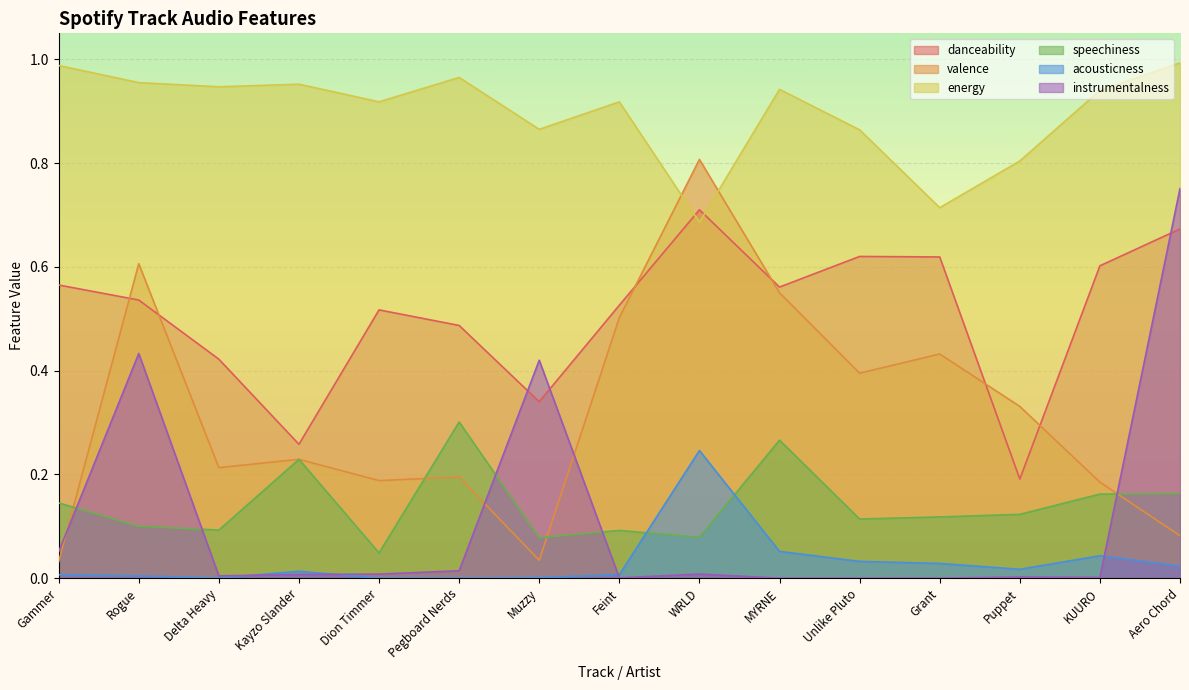

At which label does speechiness reach its minimum?

Dion Timmer